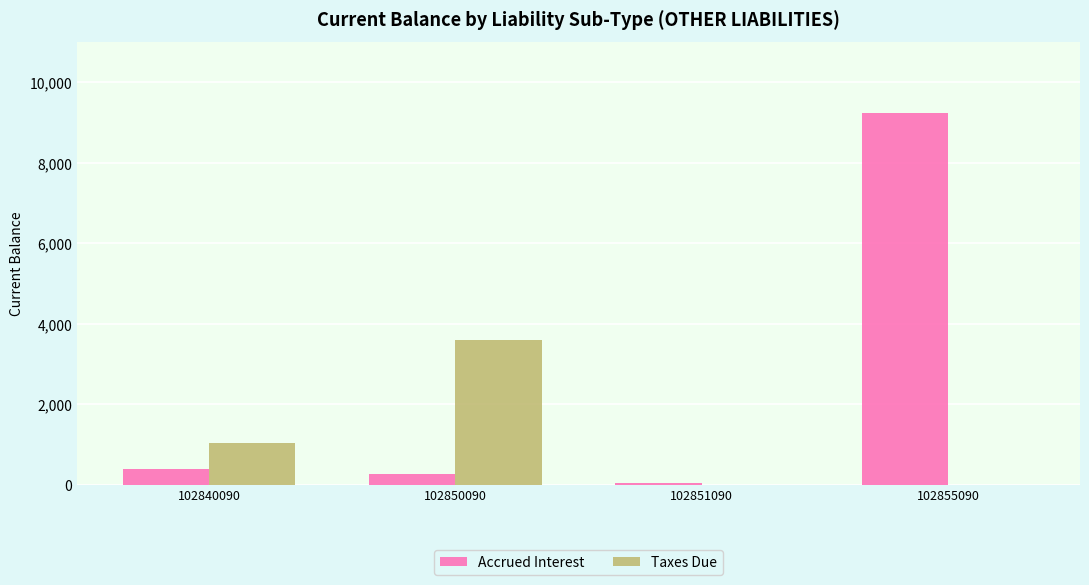

Between 102840090 and 102850090, which series saw the biggest shift?

Taxes Due